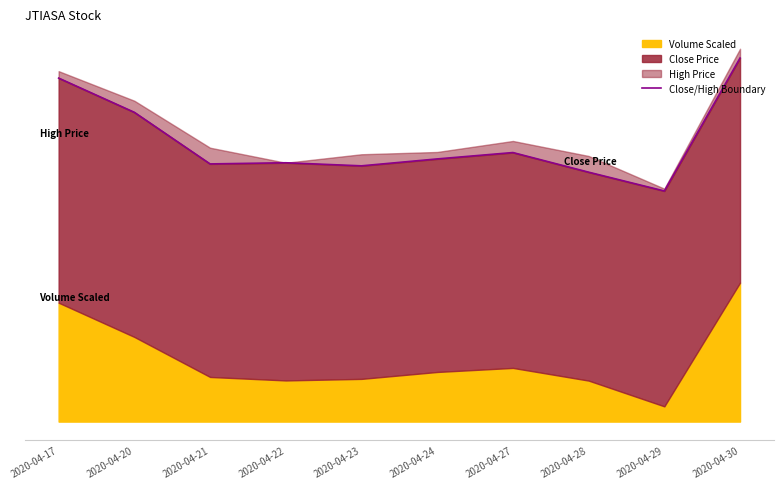

How many interior local valleys (lower than both neighbors) does the data have?

3